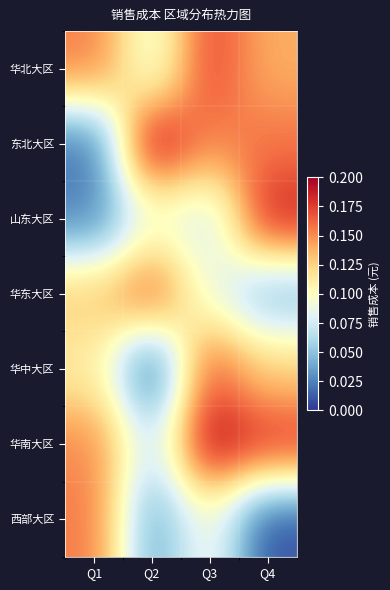

Reading left to right, extract all data points from this chart.

华北大区: Q1=0.2	Q2=0.1	Q3=0.2	Q4=0.1
东北大区: Q1=0.0	Q2=0.2	Q3=0.2	Q4=0.2
山东大区: Q1=0.0	Q2=0.1	Q3=0.1	Q4=0.2
华东大区: Q1=0.1	Q2=0.2	Q3=0.1	Q4=0.0
华中大区: Q1=0.1	Q2=0.0	Q3=0.2	Q4=0.1
华南大区: Q1=0.2	Q2=0.1	Q3=0.2	Q4=0.2
西部大区: Q1=0.2	Q2=0.0	Q3=0.1	Q4=0.0